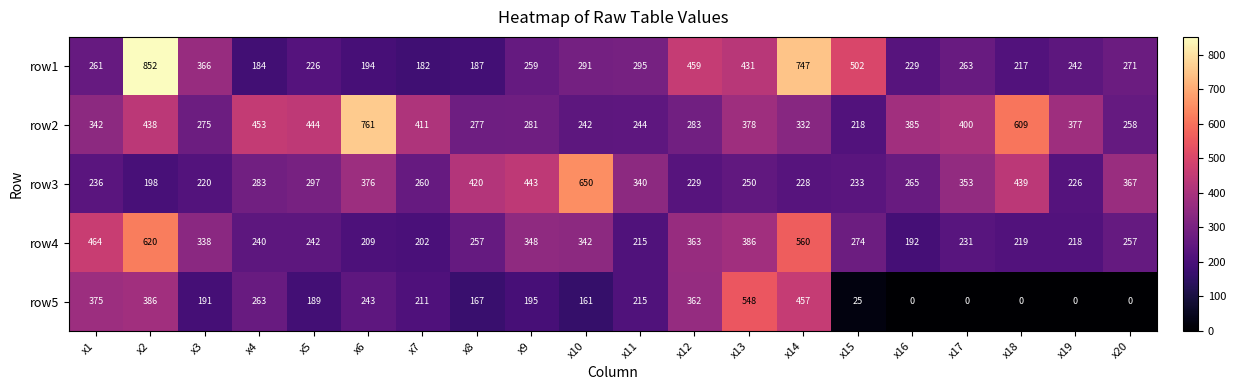

The value of row2 at x3 is 99. True or false?

False